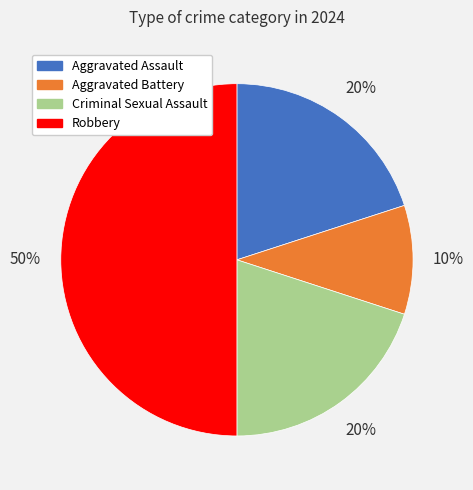

To the nearest percent, what is the average slice percentage?

25%